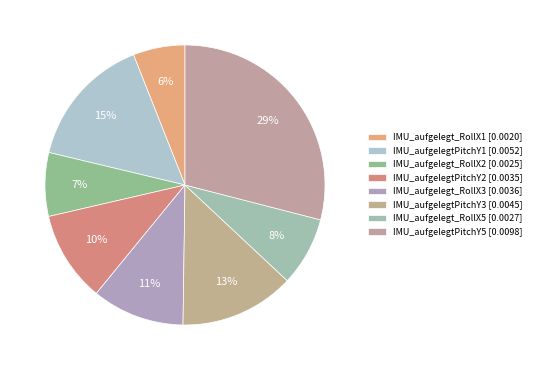

To the nearest percent, what percentage of the pie is IMU_aufgelegtPitchY1?

15%